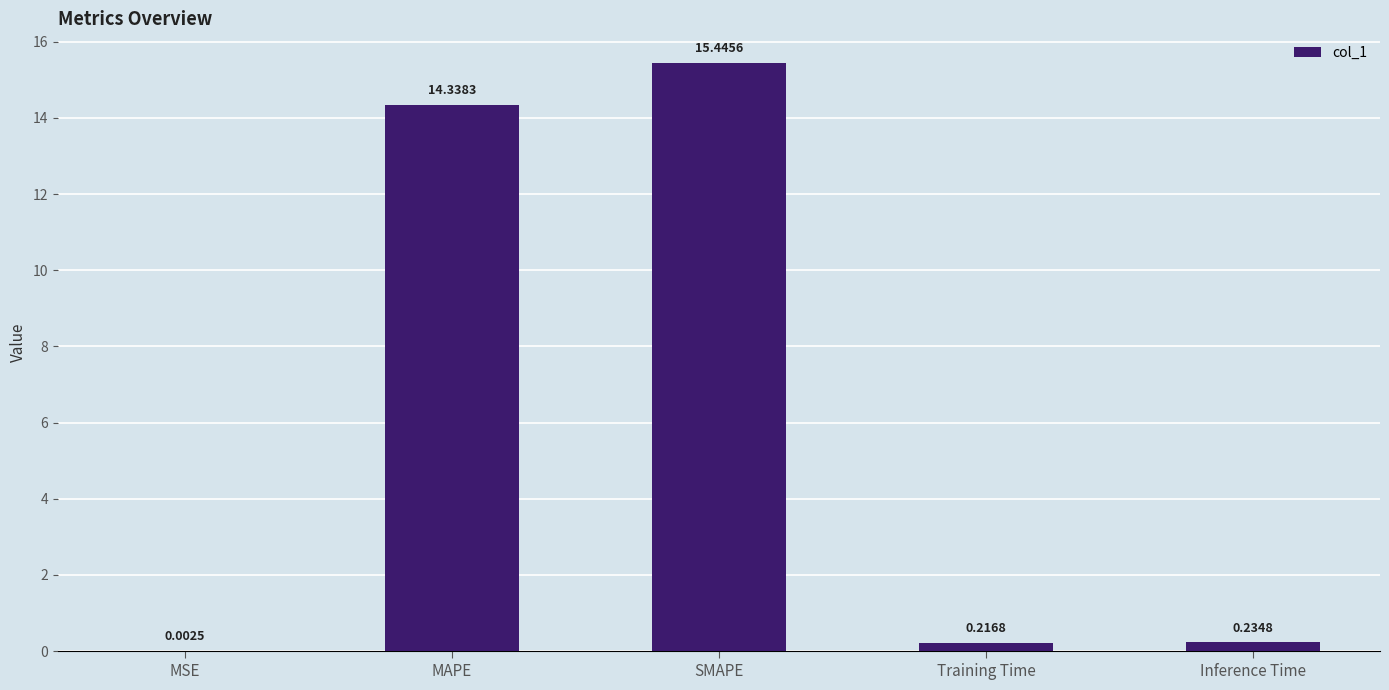

At which label is the value closest to 7?

Inference Time